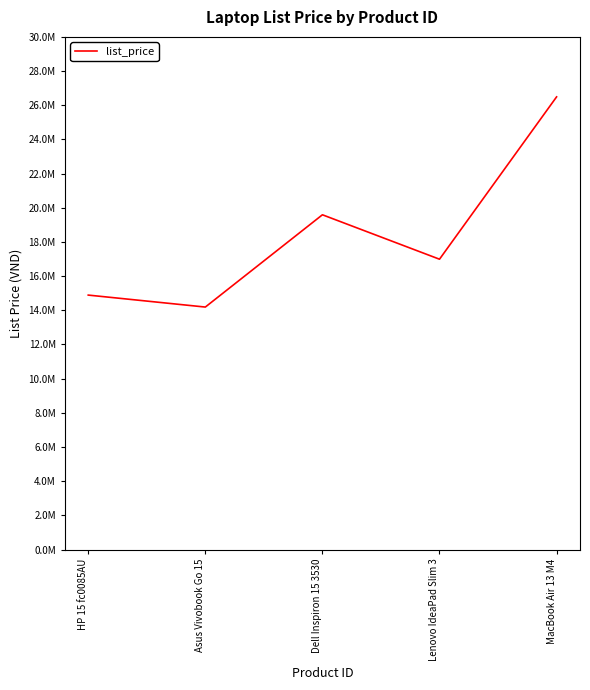

Does the chart display data point markers on the line(s)?

No